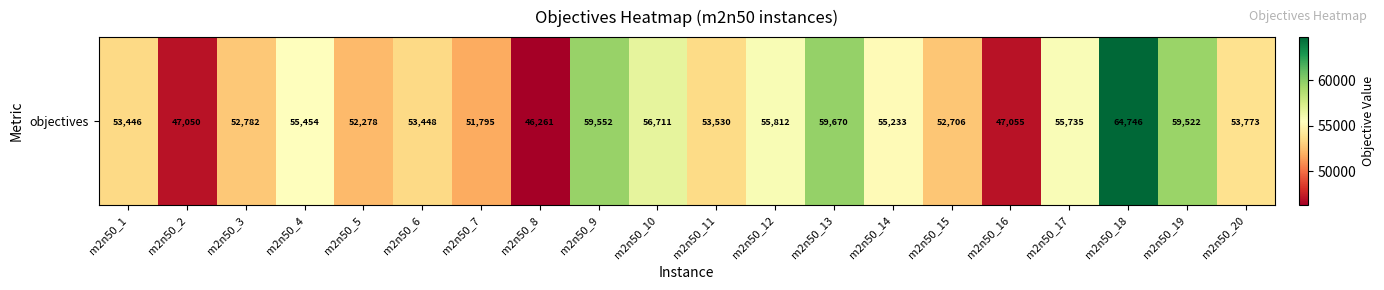

What is the minimum value shown in the chart?

46261